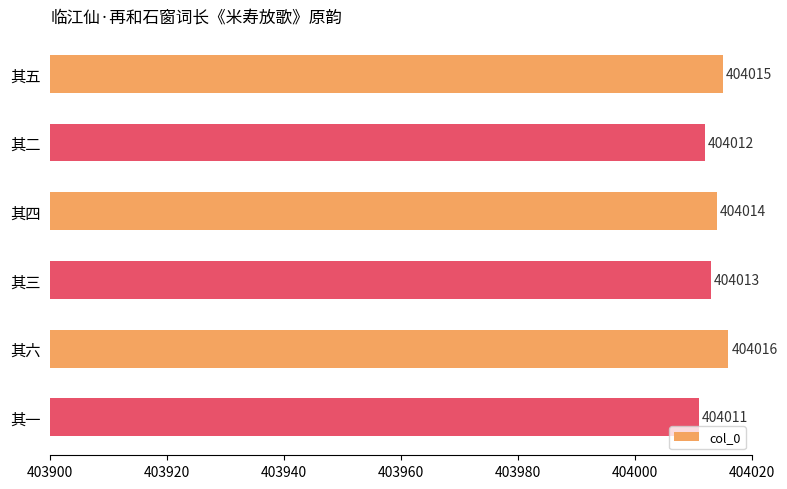

What is the value of the 4th bar from the top?

404013